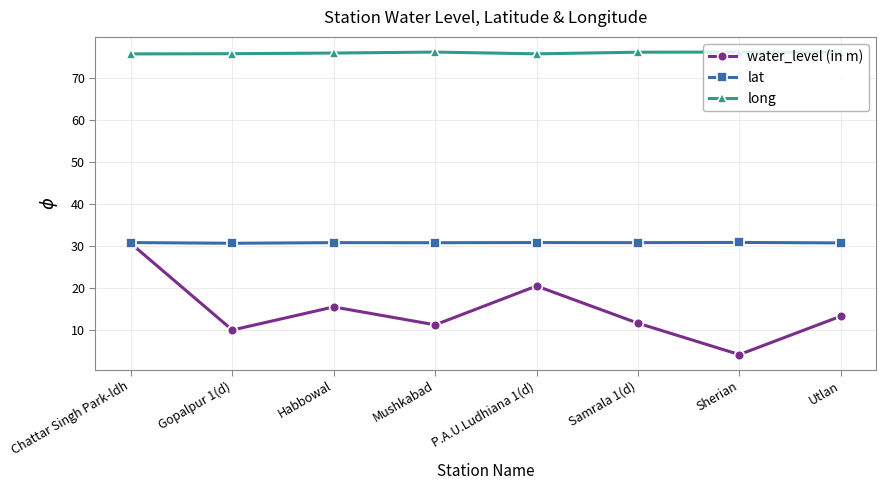

Is this an area chart (filled region under the line)?

No